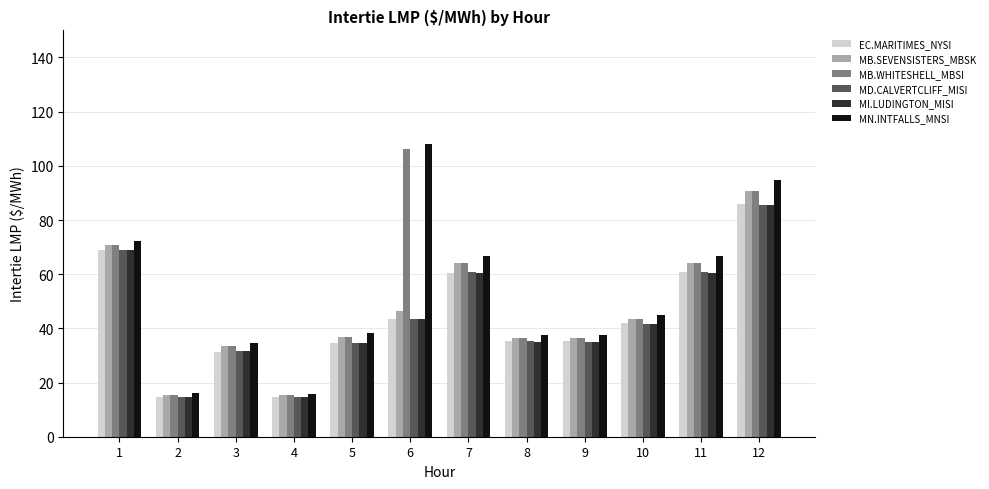

The value of MB.SEVENSISTERS_MBSK at 9 is 56.4. True or false?

False